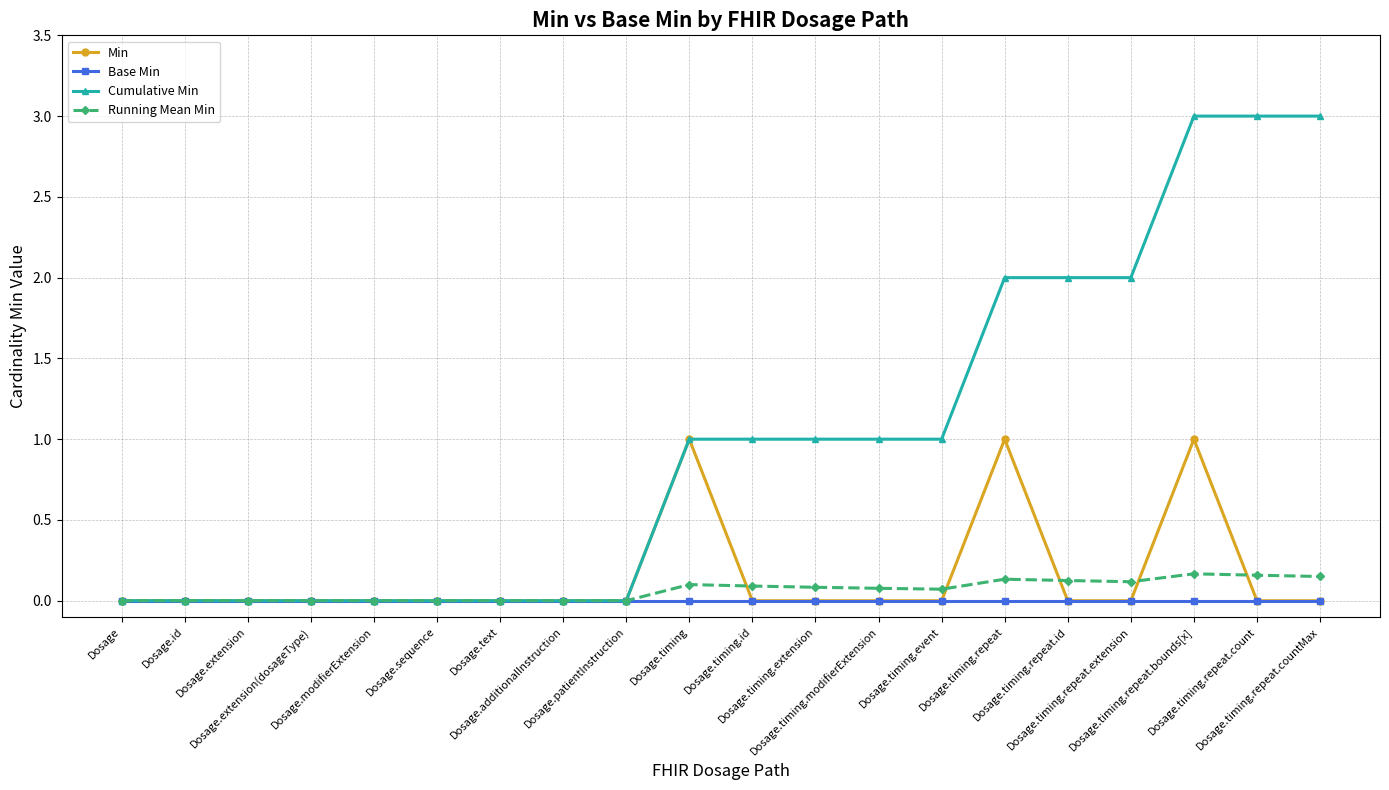

Which series has the largest range (max minus min)?

Cumulative Min